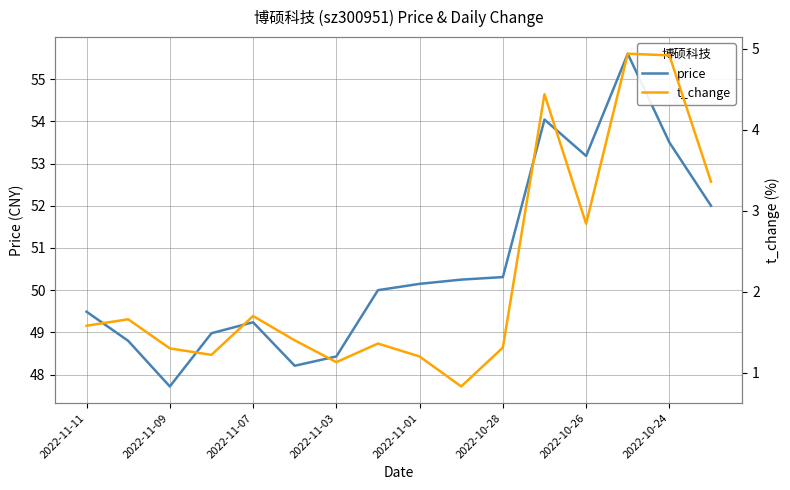

Which category has the lowest value in the price series?

2022-11-09